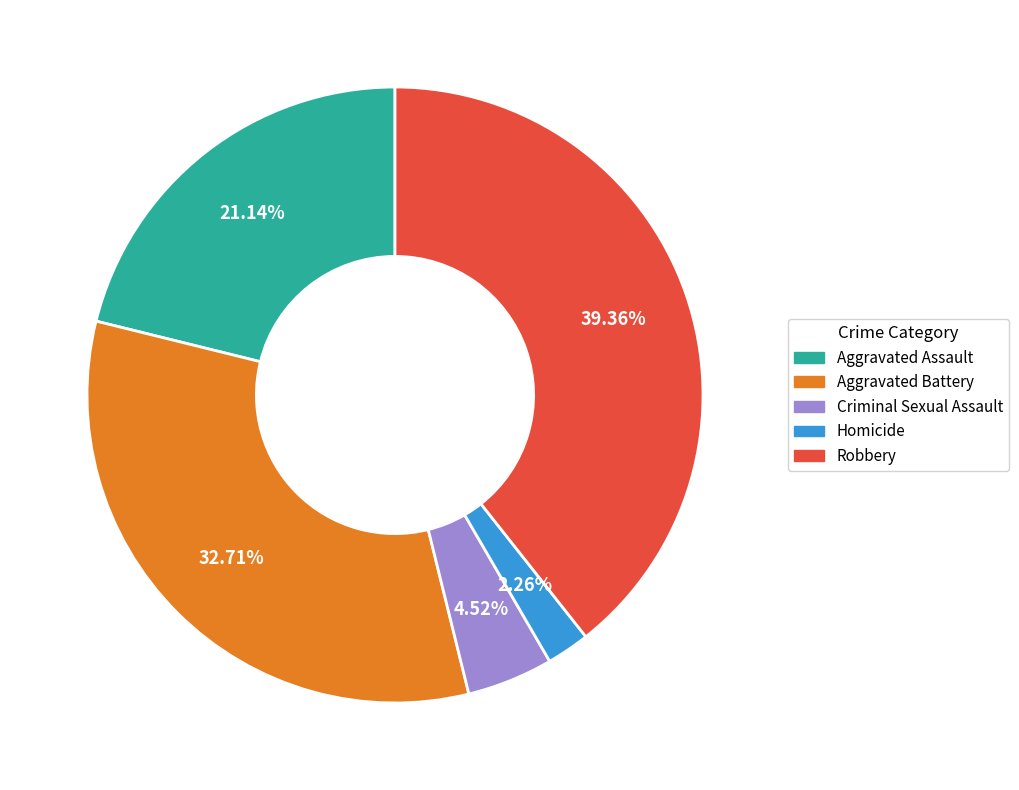

How many slices are in this pie chart?

5